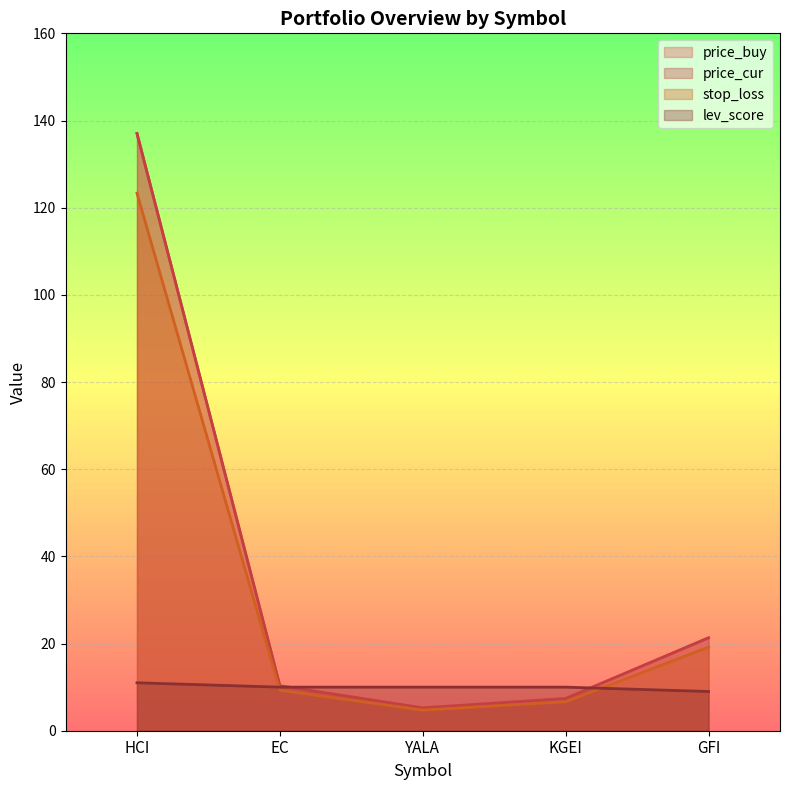

Reading right to left, list all the values displayed in this chart.

price_buy: GFI=19.2	KGEI=6.7	YALA=4.7	EC=9.3	HCI=123.3
price_cur: GFI=21.3	KGEI=7.4	YALA=5.2	EC=10.3	HCI=137.0
stop_loss: GFI=21.3	KGEI=7.4	YALA=5.2	EC=10.3	HCI=137.0
lev_score: GFI=9.0	KGEI=10.0	YALA=10.0	EC=10.0	HCI=11.0